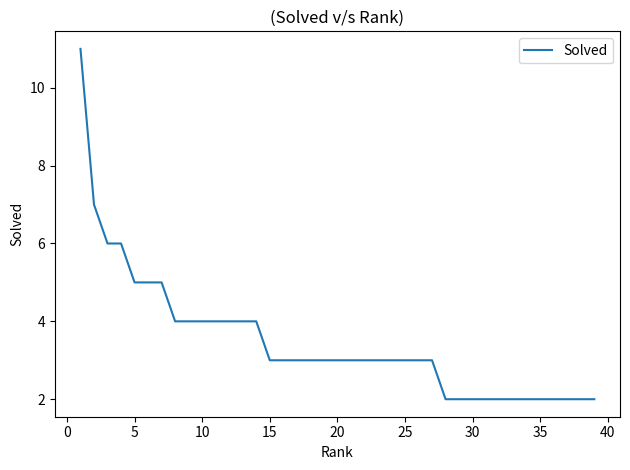

What is the maximum value shown in the chart?

11